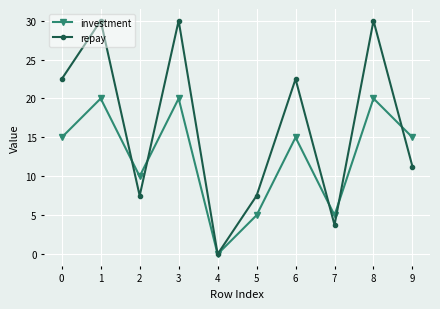

The value of repay at 2 is 3.9. True or false?

False